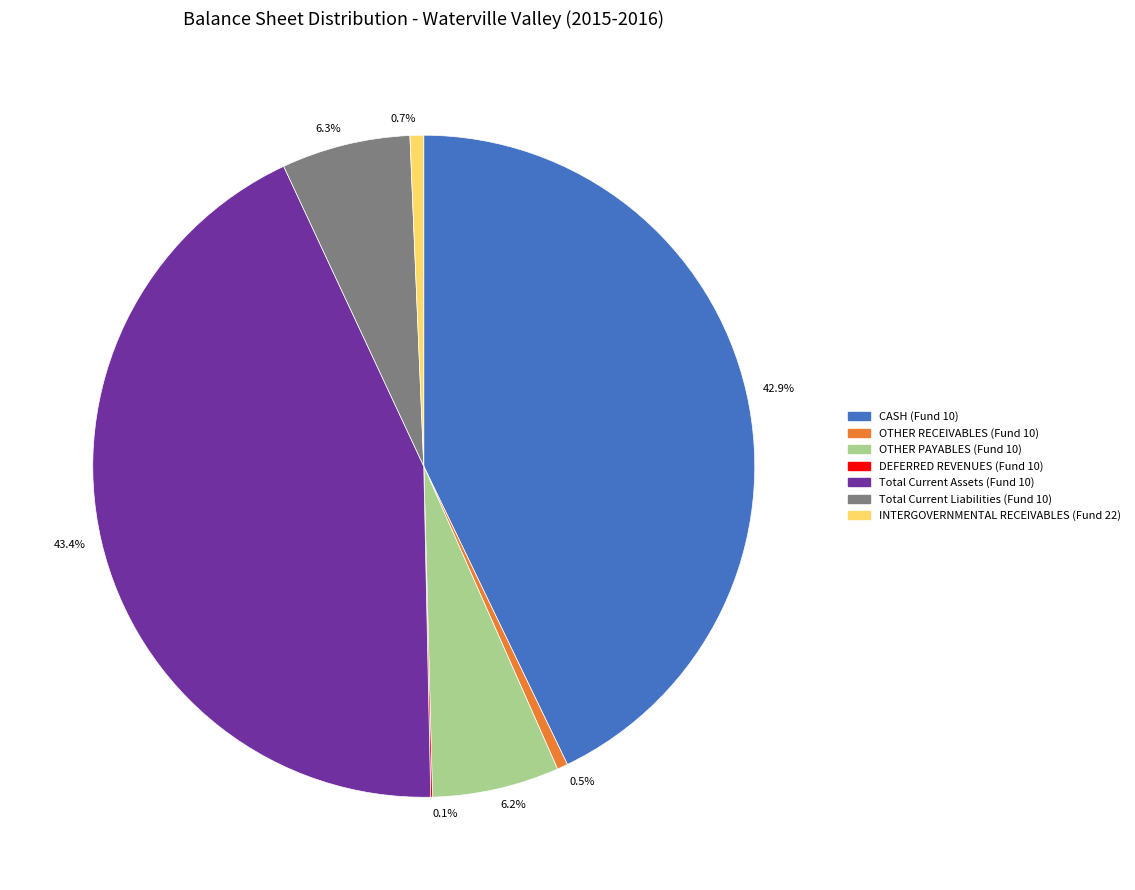

What percentage is NOT represented by 43.4%?

56.6%